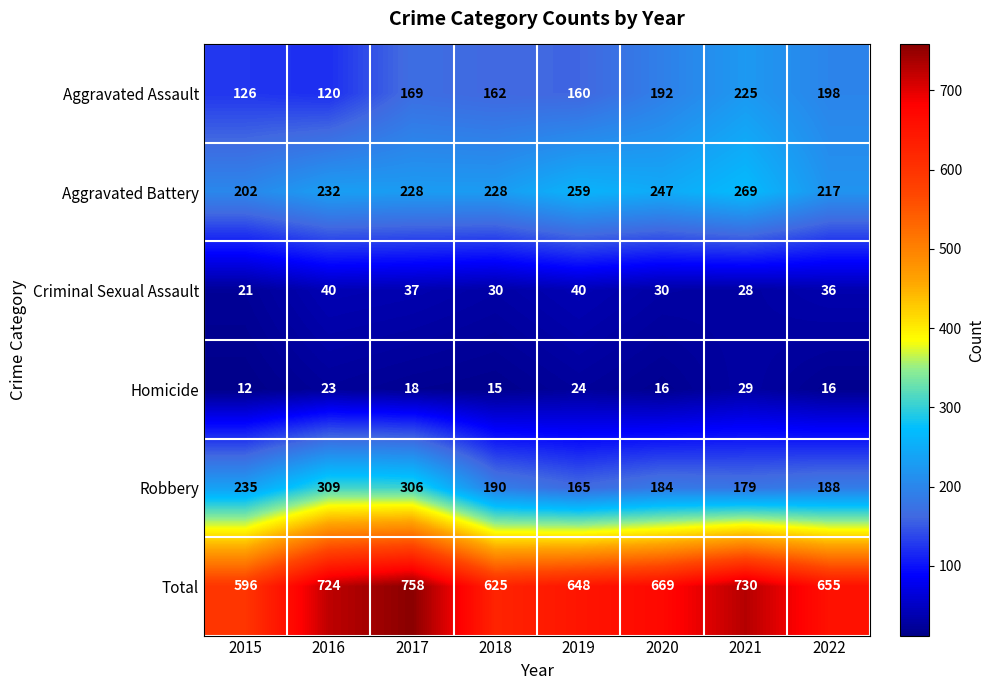

Is the value of Total at 2021 greater than the value of Robbery at 2018?

Yes